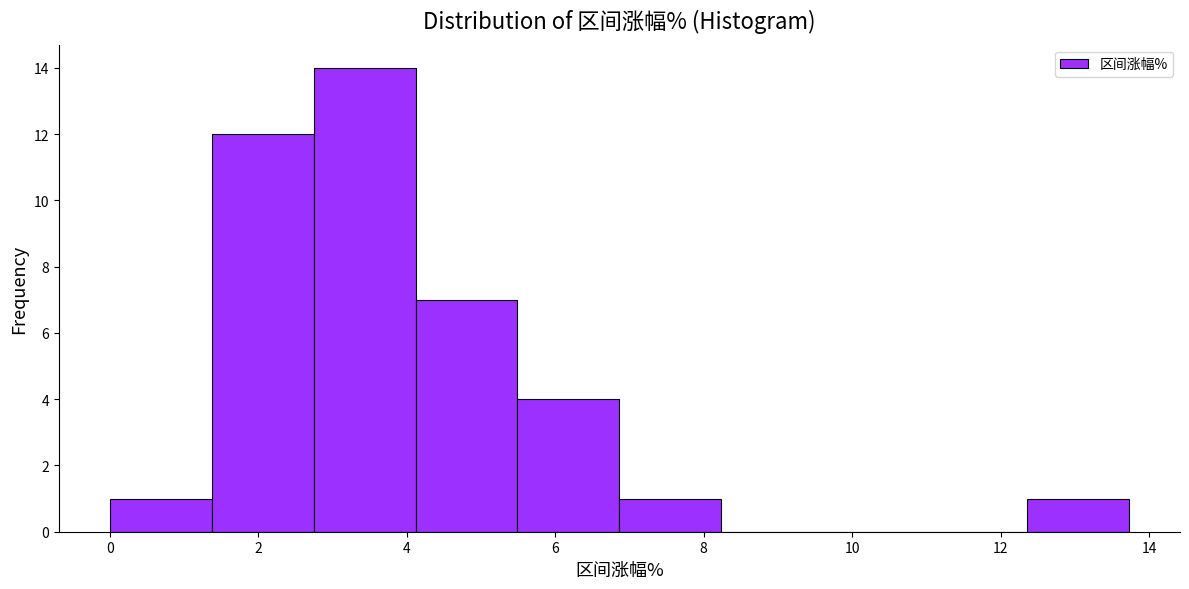

Which range on the x-axis has the tallest bar?

2.8 to 4.2